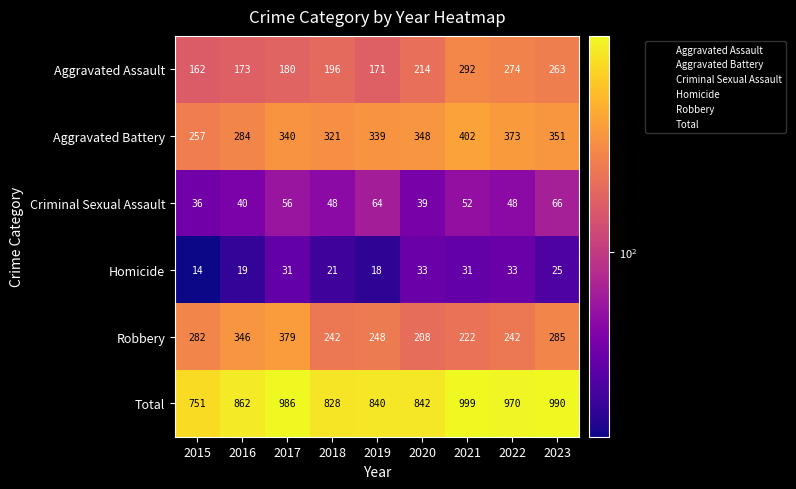

How many data points does each series have?

9